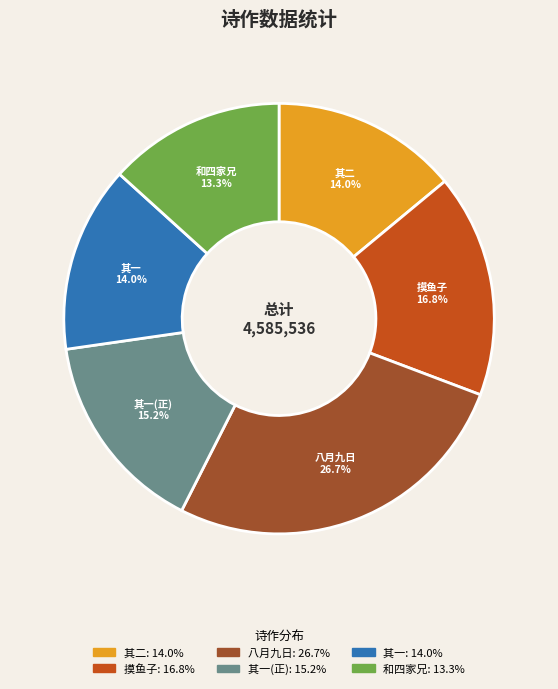

Is there a majority slice in this chart?

No